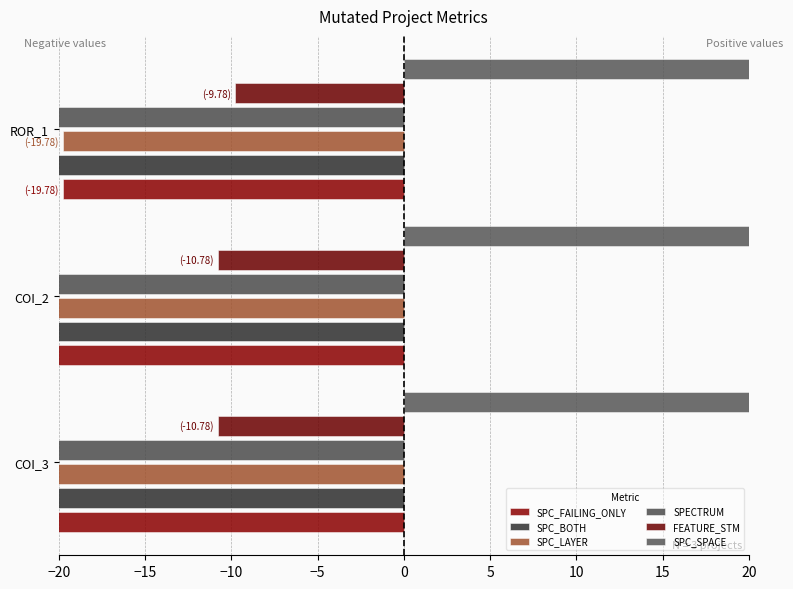

Which series has the largest total across all categories?

SPC_SPACE